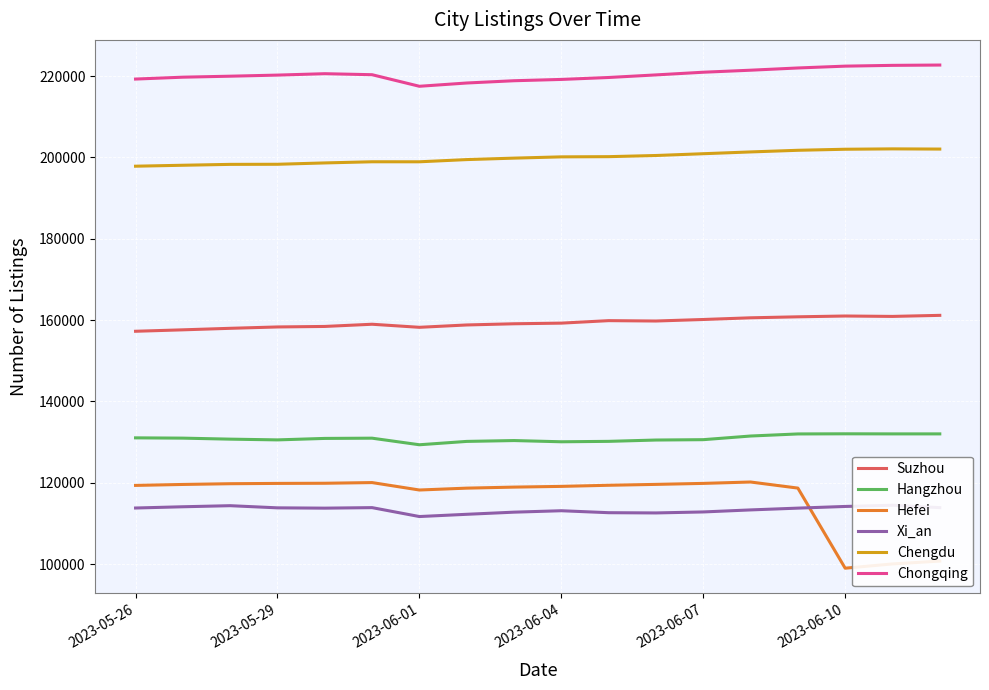

At which label is Hefei closest to 109580?

2023-06-01